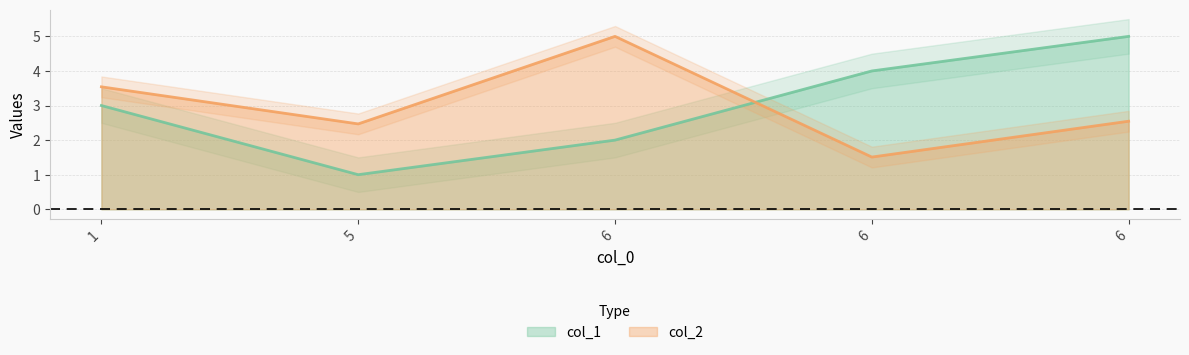

Reading left to right, extract all data points from this chart.

col_1: 1=3.0	5=1.0	6=2.0	6=4.0	6=5.0
col_2: 1=3.5	5=2.5	6=5.0	6=1.5	6=2.5